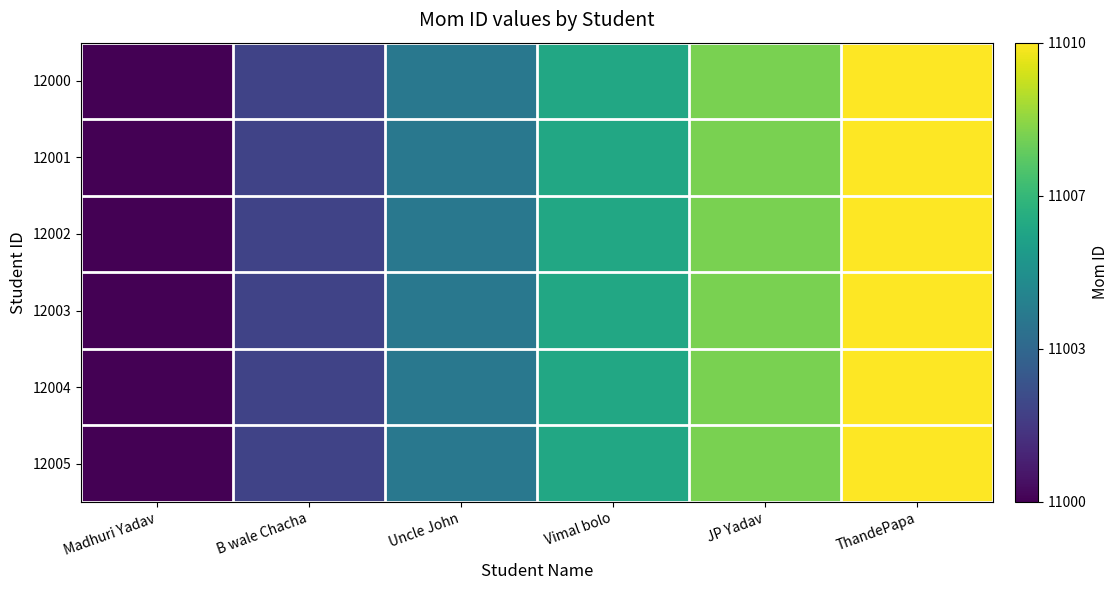

What is the minimum value shown in the chart?

11000